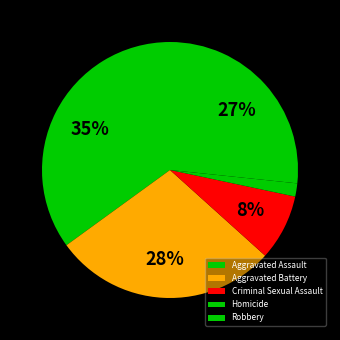

How much of the chart is everything except Aggravated Assault?

65.0%